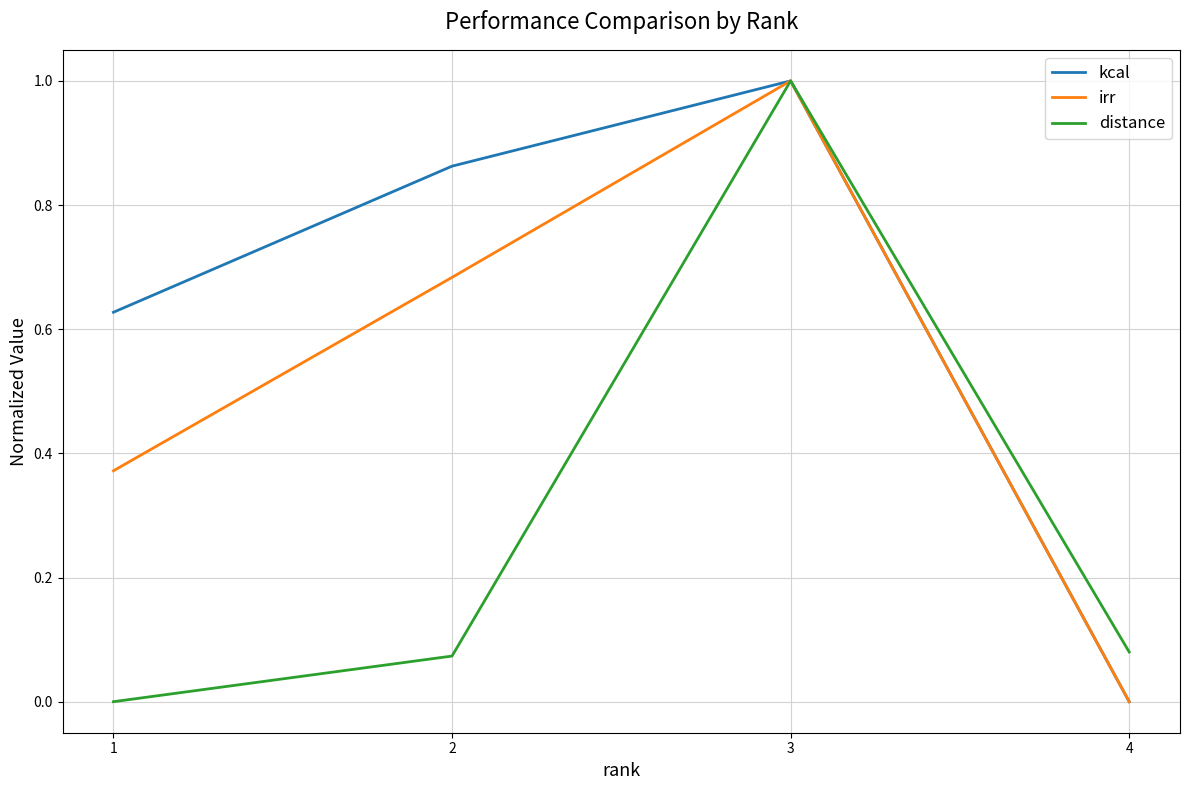

What is the highest value of the distance series?

1.0